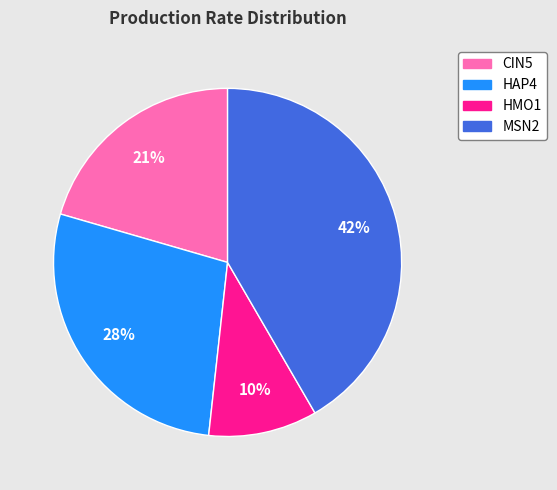

Is there any slice that represents more than half of the pie?

No